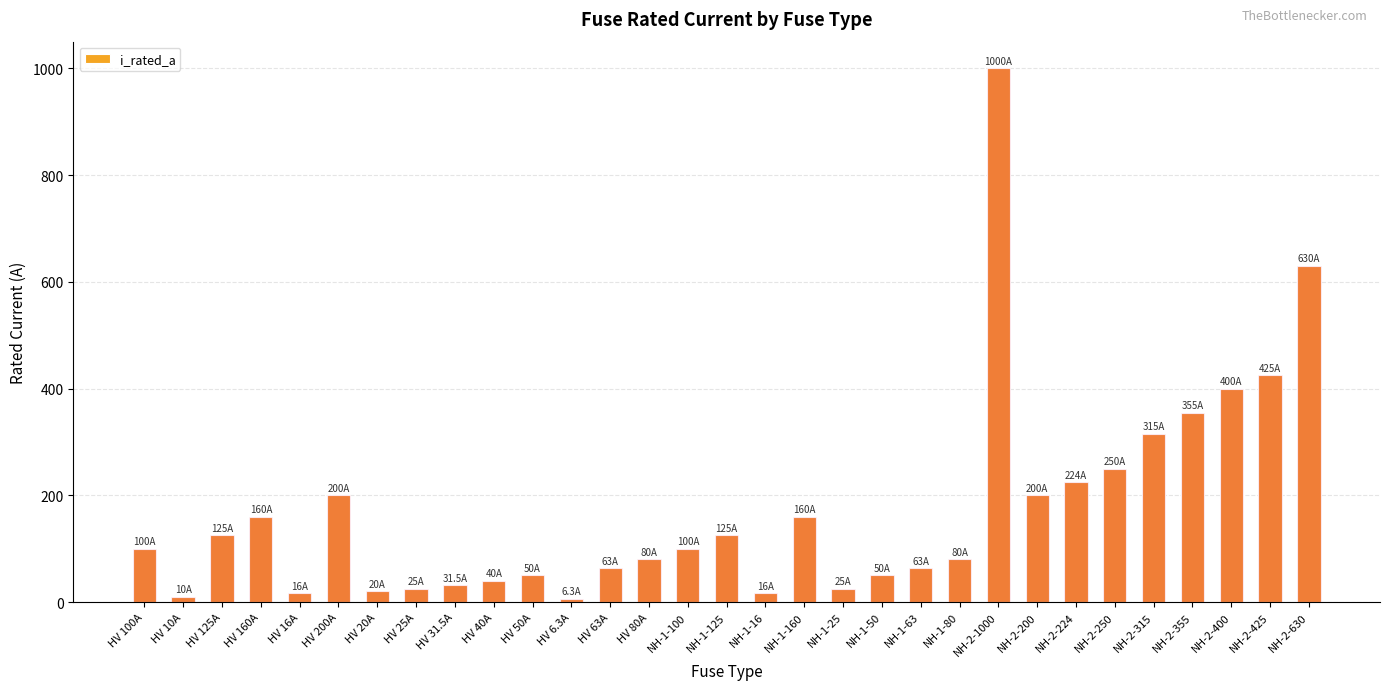

Read the value at HV 125A.

125.0